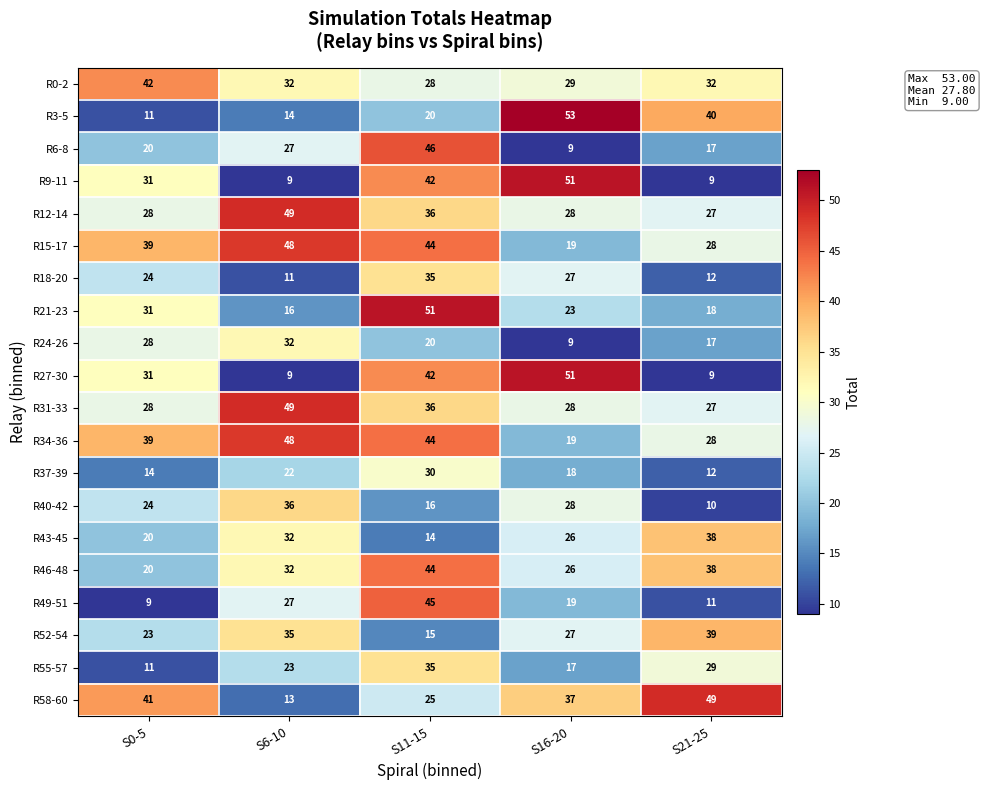

Between S11-15 and S16-20, which series saw the biggest shift?

R6-8